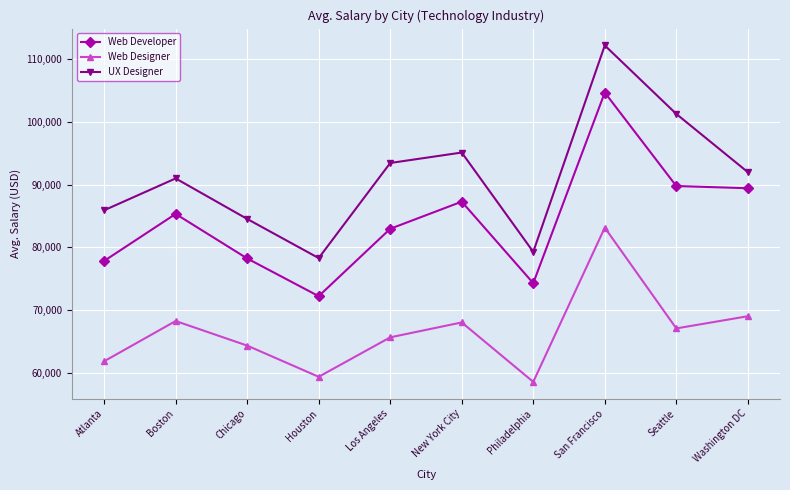

At which category is the sum across all series the highest?

San Francisco